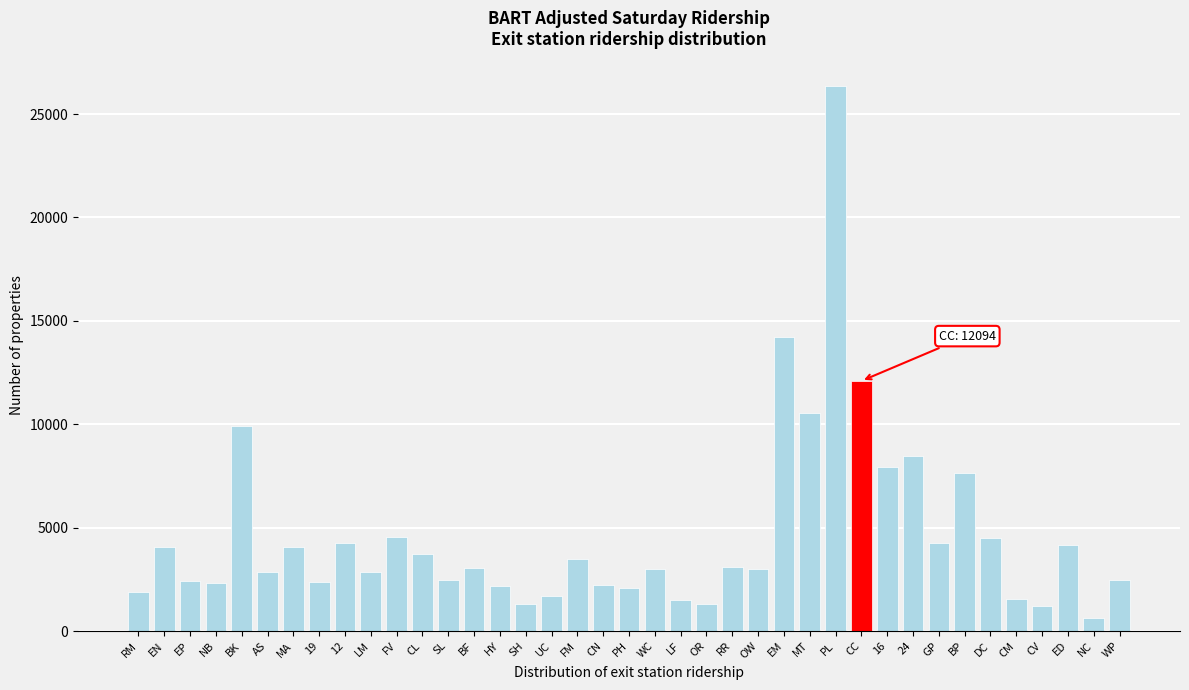

Where is the data nearest to the value 13502?

EM